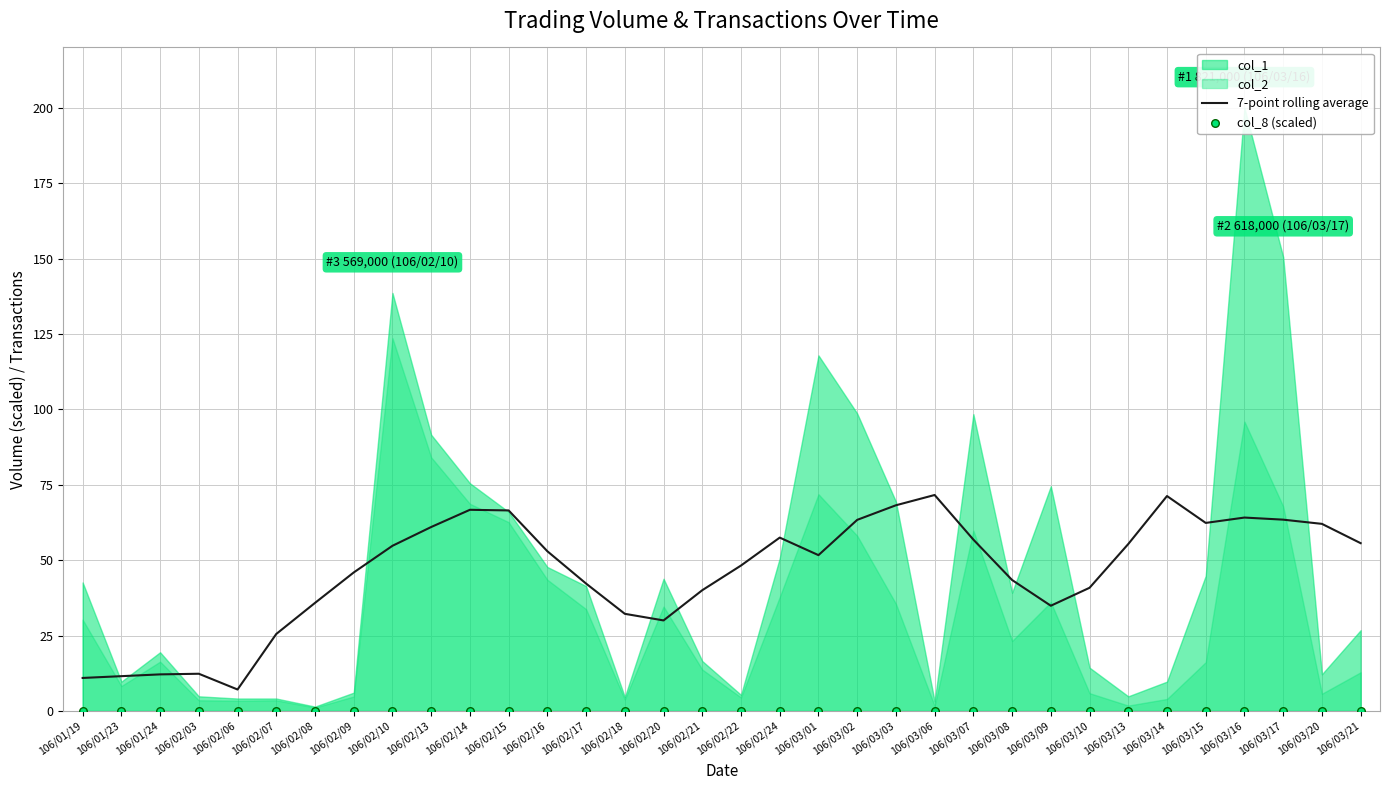

The 7-point rolling average series shows 69.6 at 106/02/17. True or false?

False